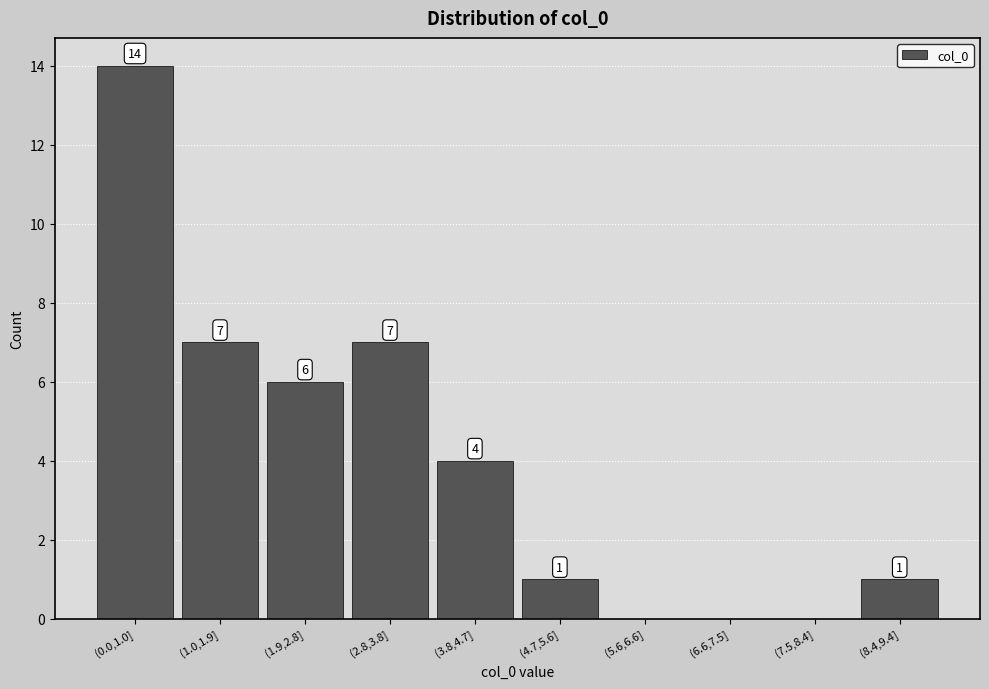

Reading left to right, transcribe all the data shown in this chart.

(0.0,1.0]=14	(1.0,1.9]=7	(1.9,2.8]=6	(2.8,3.8]=7	(3.8,4.7]=4	(4.7,5.6]=1	(5.6,6.6]=0	(6.6,7.5]=0	(7.5,8.4]=0	(8.4,9.4]=1